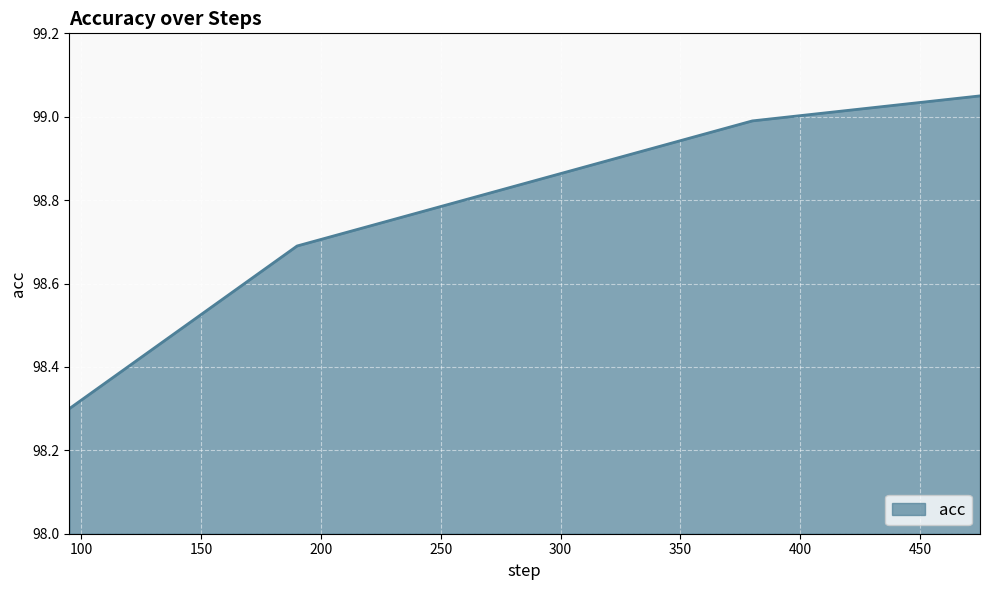

Does the chart display data point markers on the line(s)?

No